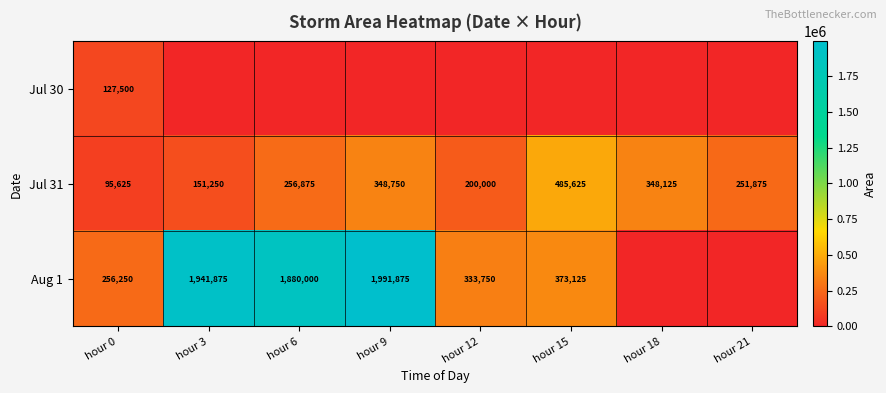

The Aug 1 series shows 3000710 at hour 9. True or false?

False